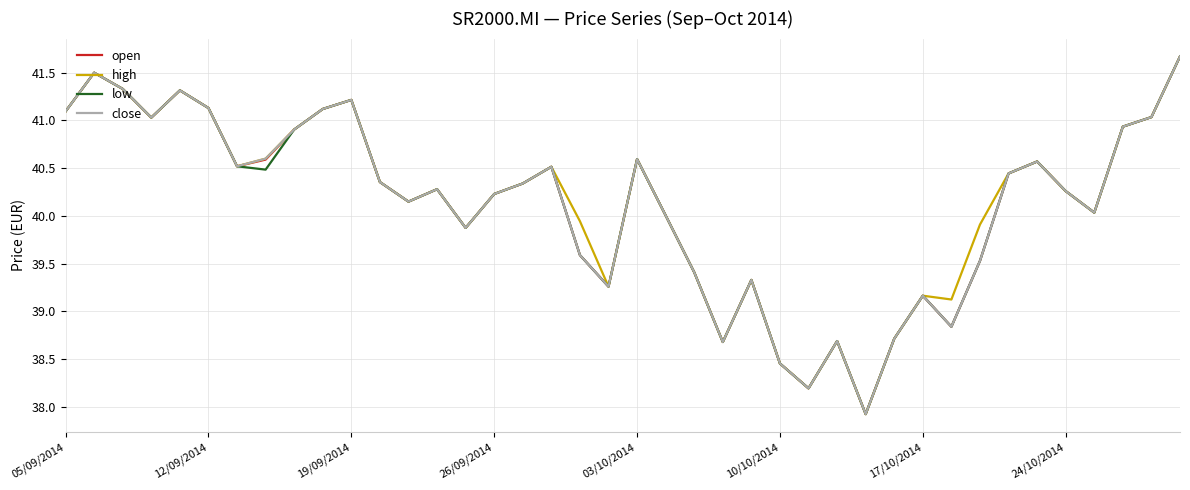

What is the maximum value for low?

41.7